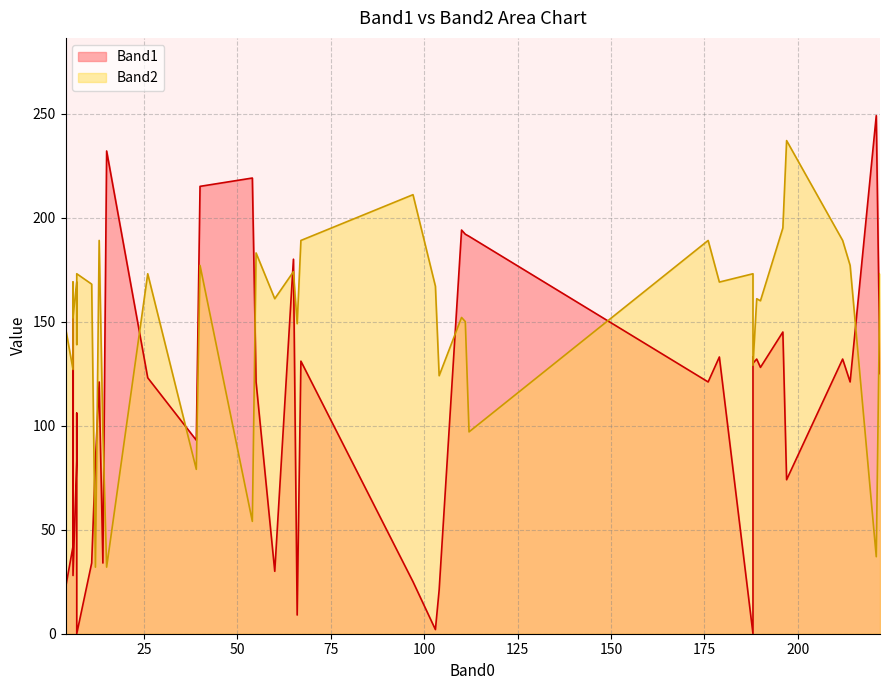

What is the spread (max minus min) of values at 189?

29